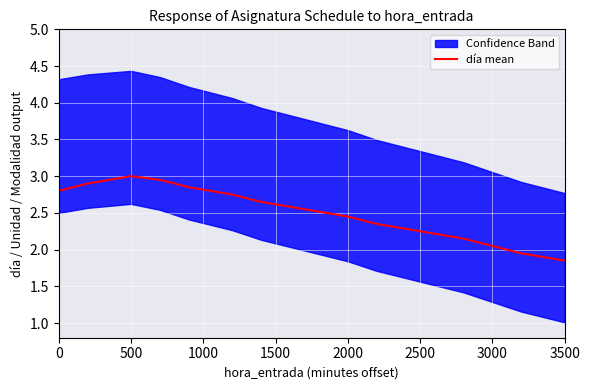

The día mean series shows 3.0 at 500. True or false?

True